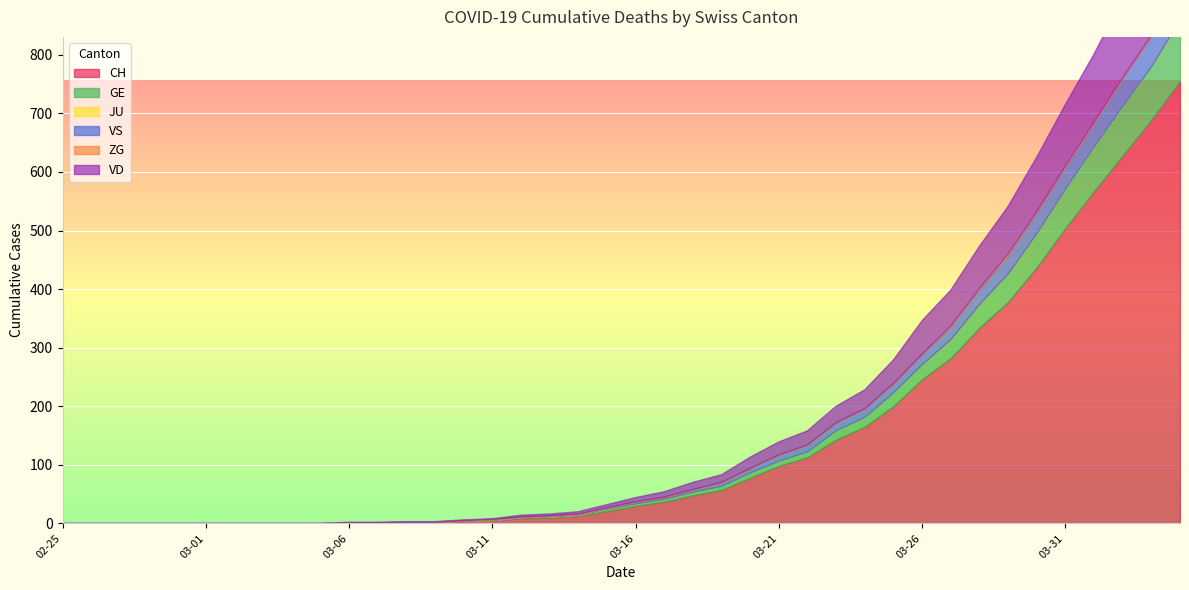

Rank the categories by JU value from lowest to highest.

2020-02-25, 2020-02-26, 2020-02-27, 2020-02-28, 2020-02-29, 2020-03-01, 2020-03-02, 2020-03-03, 2020-03-04, 2020-03-05, 2020-03-06, 2020-03-07, 2020-03-08, 2020-03-09, 2020-03-10, 2020-03-11, 2020-03-12, 2020-03-13, 2020-03-14, 2020-03-15, 2020-03-16, 2020-03-17, 2020-03-18, 2020-03-19, 2020-03-20, 2020-03-21, 2020-03-22, 2020-03-23, 2020-03-24, 2020-03-25, 2020-03-26, 2020-03-27, 2020-03-28, 2020-03-29, 2020-03-30, 2020-03-31, 2020-04-01, 2020-04-02, 2020-04-03, 2020-04-04